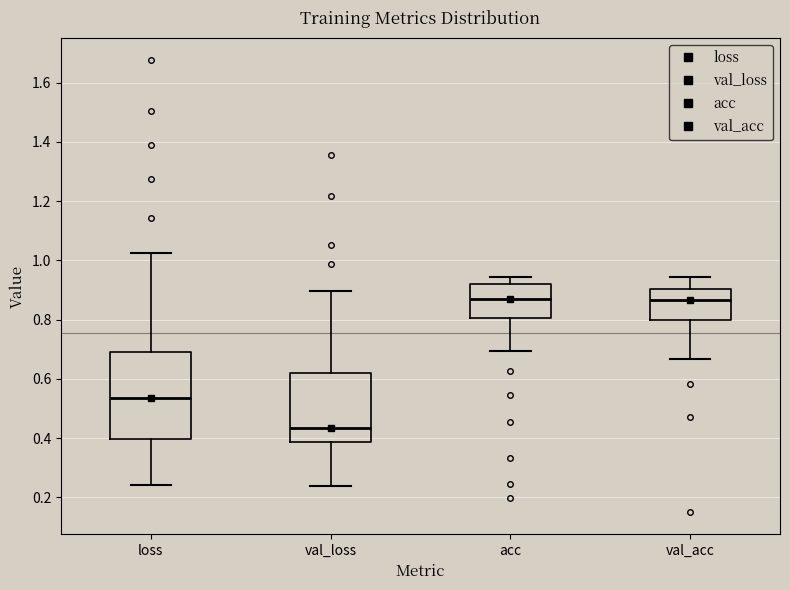

Where does the upper whisker of the box for loss end on the y-axis? The values are not printed on the chart, so give them approximately, as read against the axis.

1.02